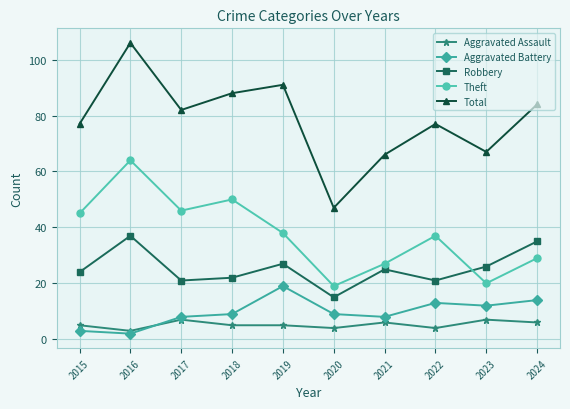

Which series has the largest total across all categories?

Total